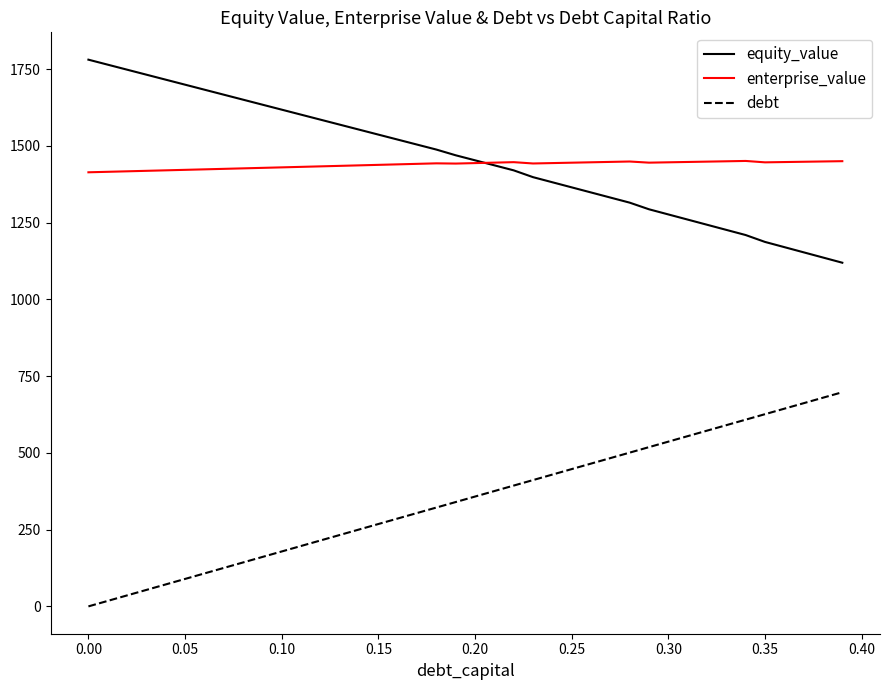

List the series in order of their peak value, highest first.

equity_value, enterprise_value, debt